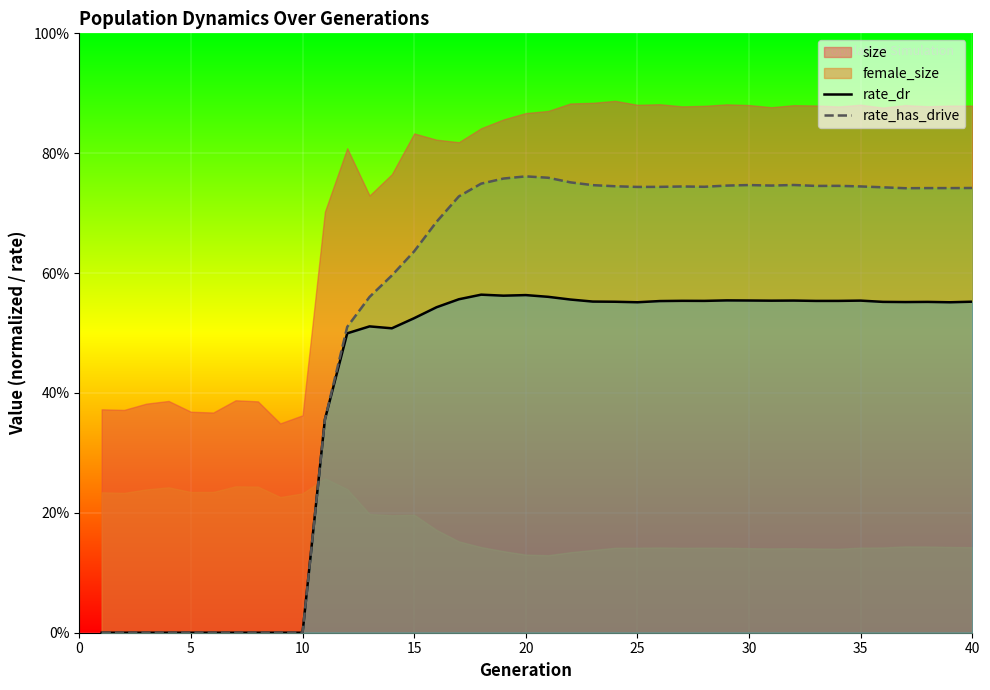

How many data points does each series have?

40